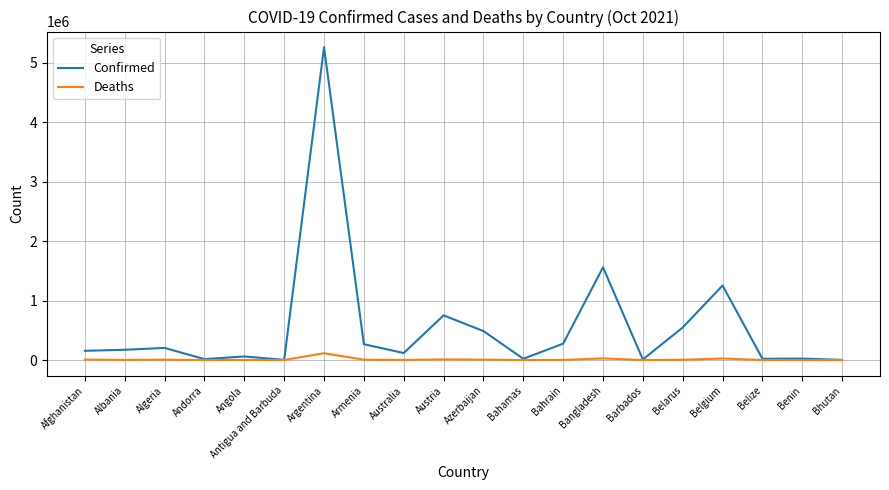

Read the Deaths value at Afghanistan.

7214